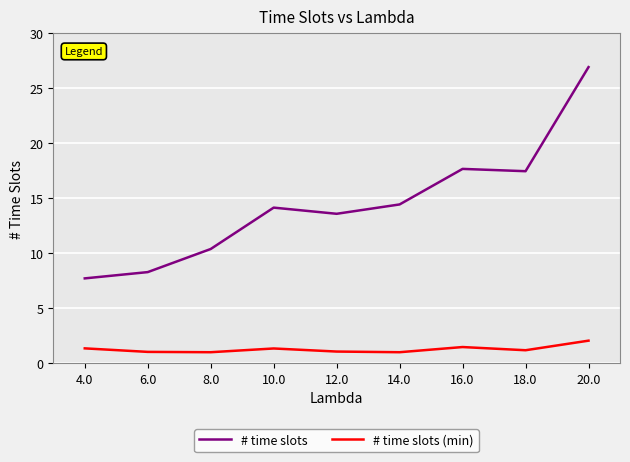

What is the value of the # time slots (min) point at the 6th from the left?

1.0